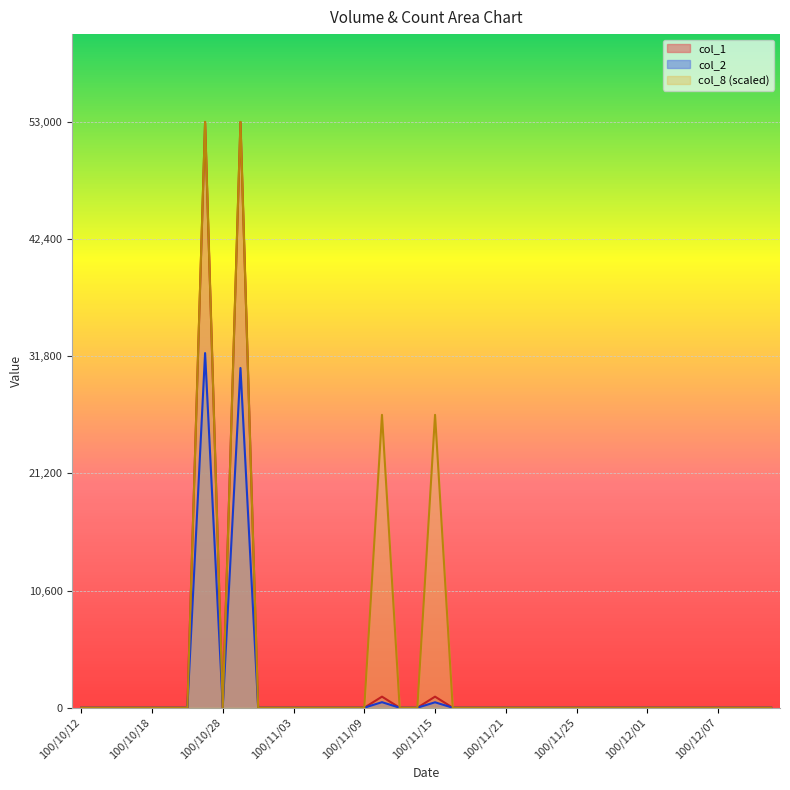

True or false: col_1 has a value of 35678 at 100/11/18.

False